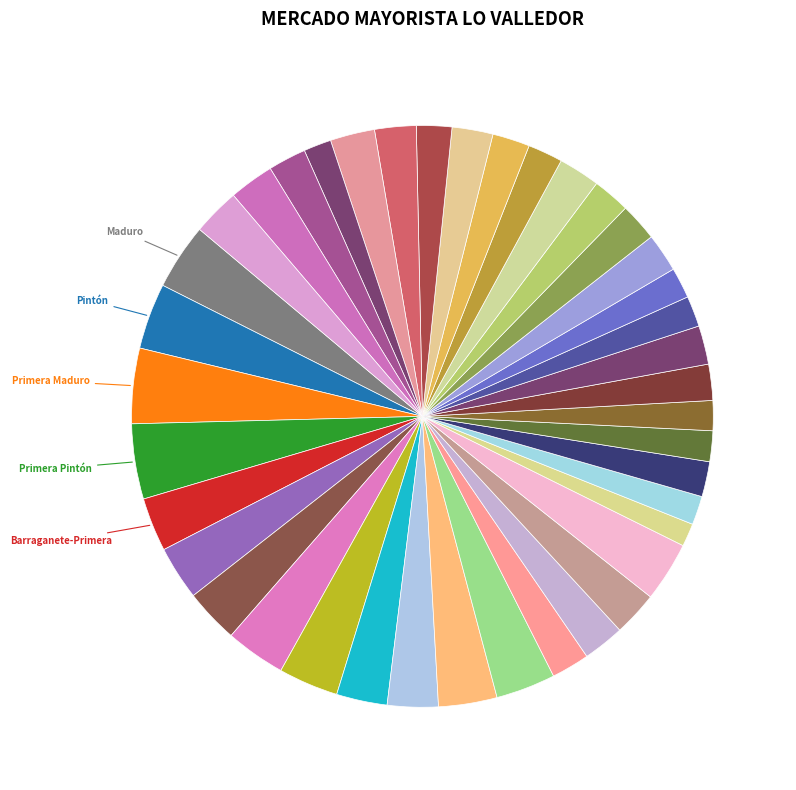

How many segments does this pie chart have?

40